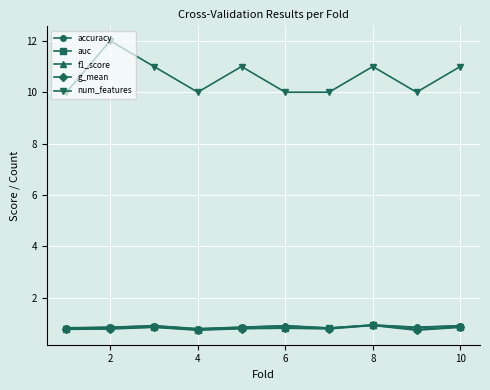

What is the value of the g_mean point at the 10th from the left?

0.9